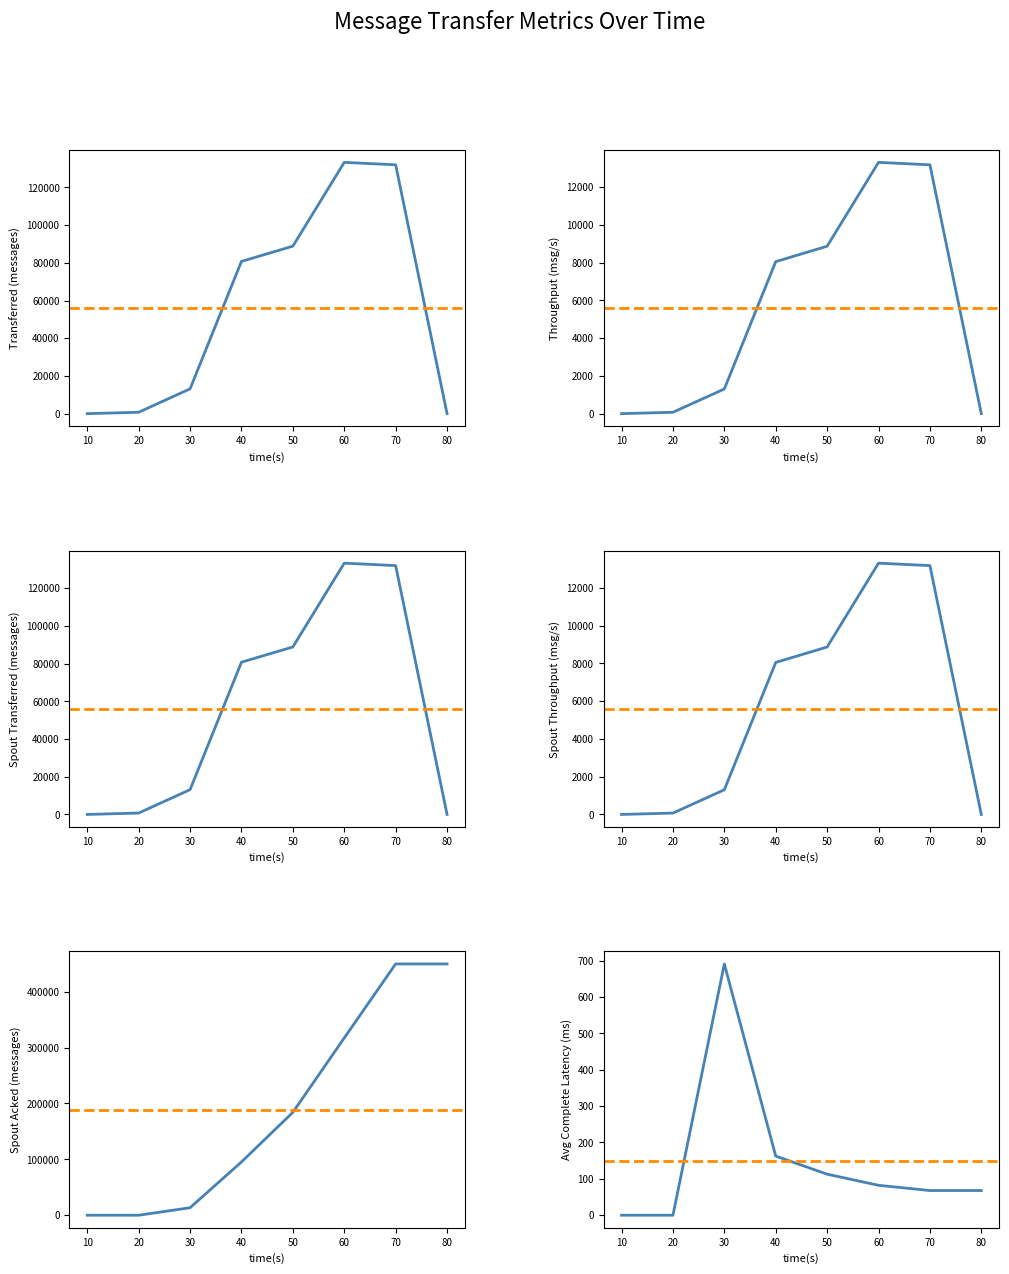

Does the chart display data point markers on the line(s)?

No